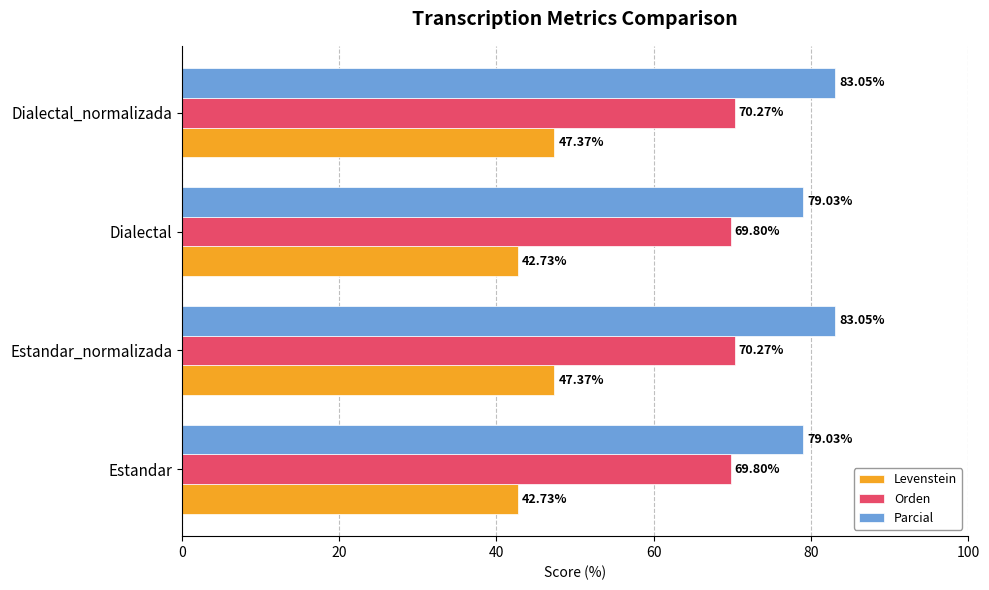

Which series has the largest total across all categories?

Parcial